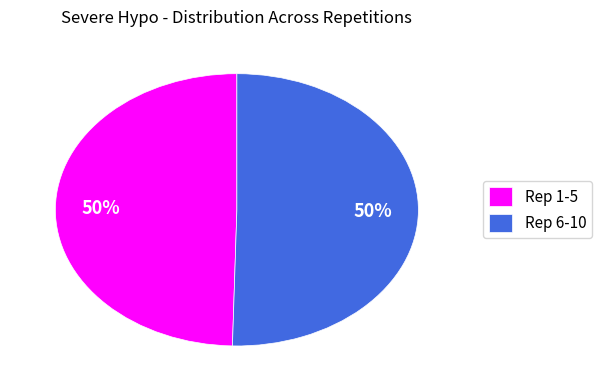

Is the sum of Rep 6-10 and Rep 1-5 greater than half?

Yes